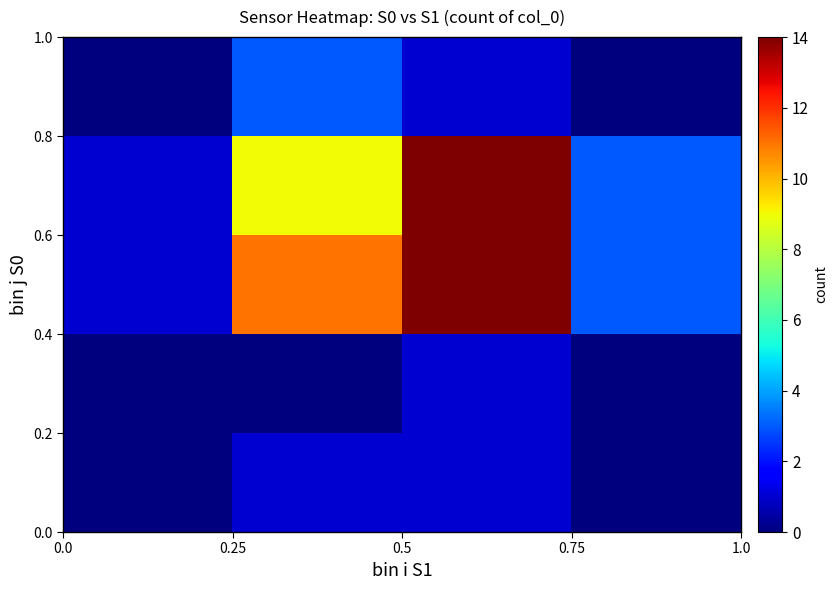

At how many categories does at least one series exceed 2?

3